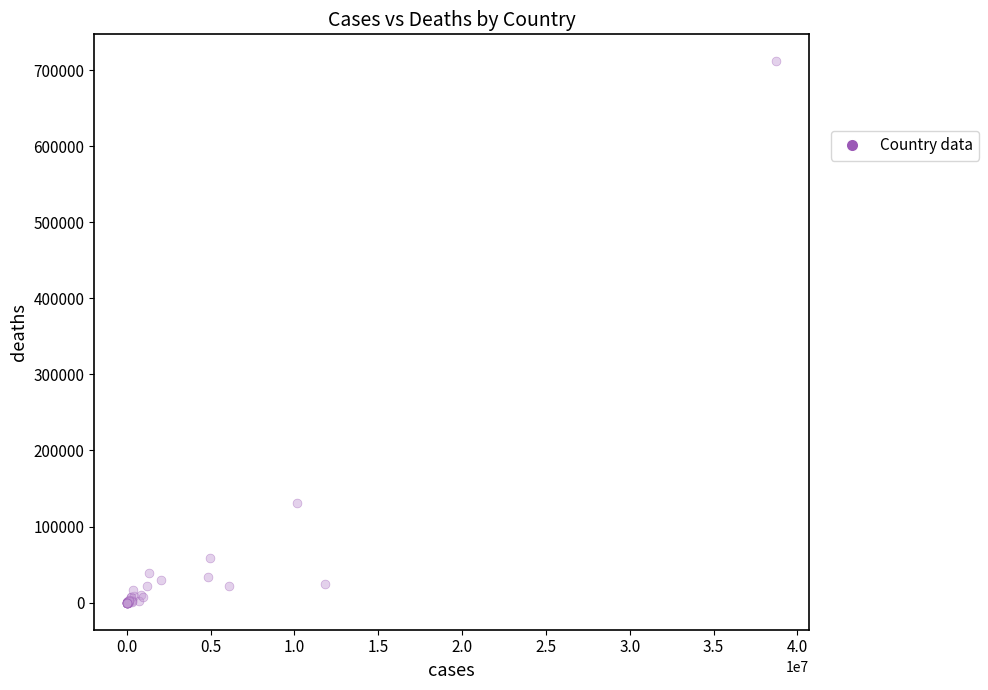

What Y value in the scatter plot is closest to 355696?

130841